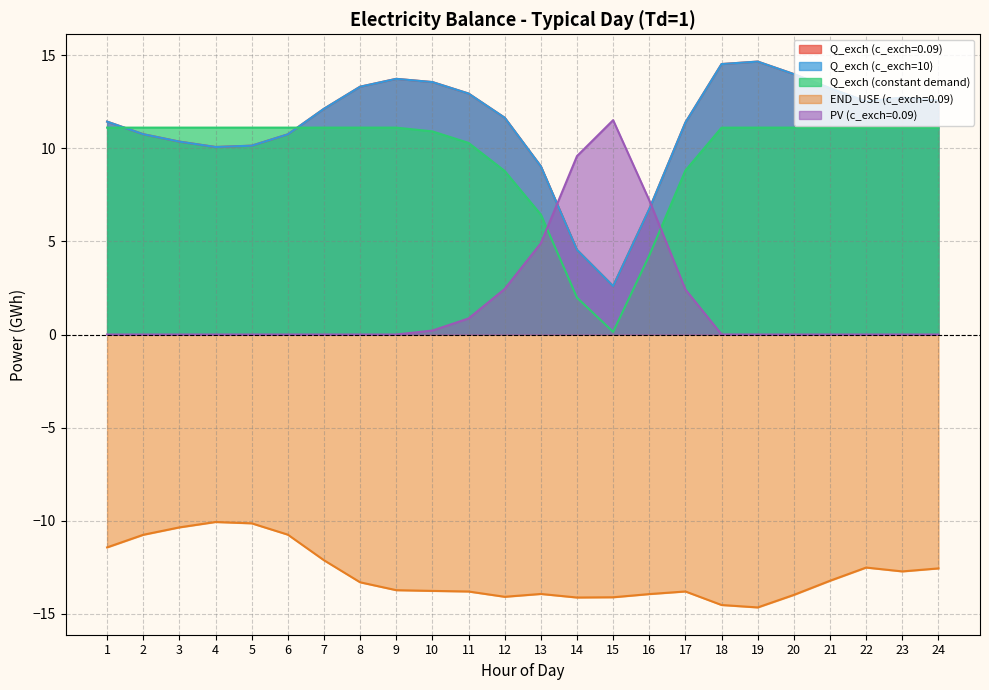

Reading left to right, extract all data points from this chart.

Q_exch (c_exch=0.09): 1=11.4	2=10.7	3=10.4	4=10.1	5=10.1	6=10.7	7=12.1	8=13.3	9=13.7	10=13.5	11=12.9	12=11.6	13=9.0	14=4.5	15=2.6	16=6.7	17=11.4	18=14.5	19=14.6	20=14.0	21=13.2	22=12.5	23=12.7	24=12.6
Q_exch (c_exch=10): 1=11.4	2=10.7	3=10.4	4=10.1	5=10.1	6=10.7	7=12.1	8=13.3	9=13.7	10=13.5	11=12.9	12=11.6	13=9.0	14=4.5	15=2.6	16=6.7	17=11.4	18=14.5	19=14.6	20=14.0	21=13.2	22=12.5	23=12.7	24=12.6
Q_exch (constant demand): 1=11.1	2=11.1	3=11.1	4=11.1	5=11.1	6=11.1	7=11.1	8=11.1	9=11.1	10=10.9	11=10.3	12=8.8	13=6.4	14=2.0	15=0.1	16=4.2	17=8.8	18=11.1	19=11.1	20=11.1	21=11.1	22=11.1	23=11.1	24=11.1
END_USE (c_exch=0.09): 1=-11.4	2=-10.7	3=-10.4	4=-10.1	5=-10.1	6=-10.7	7=-12.1	8=-13.3	9=-13.7	10=-13.8	11=-13.8	12=-14.1	13=-13.9	14=-14.1	15=-14.1	16=-13.9	17=-13.8	18=-14.5	19=-14.6	20=-14.0	21=-13.2	22=-12.5	23=-12.7	24=-12.6
PV (c_exch=0.09): 1=0.0	2=0.0	3=0.0	4=0.0	5=0.0	6=0.0	7=0.0	8=0.0	9=0.0	10=0.2	11=0.9	12=2.4	13=4.9	14=9.6	15=11.5	16=7.2	17=2.4	18=0.0	19=0.0	20=0.0	21=0.0	22=0.0	23=0.0	24=0.0